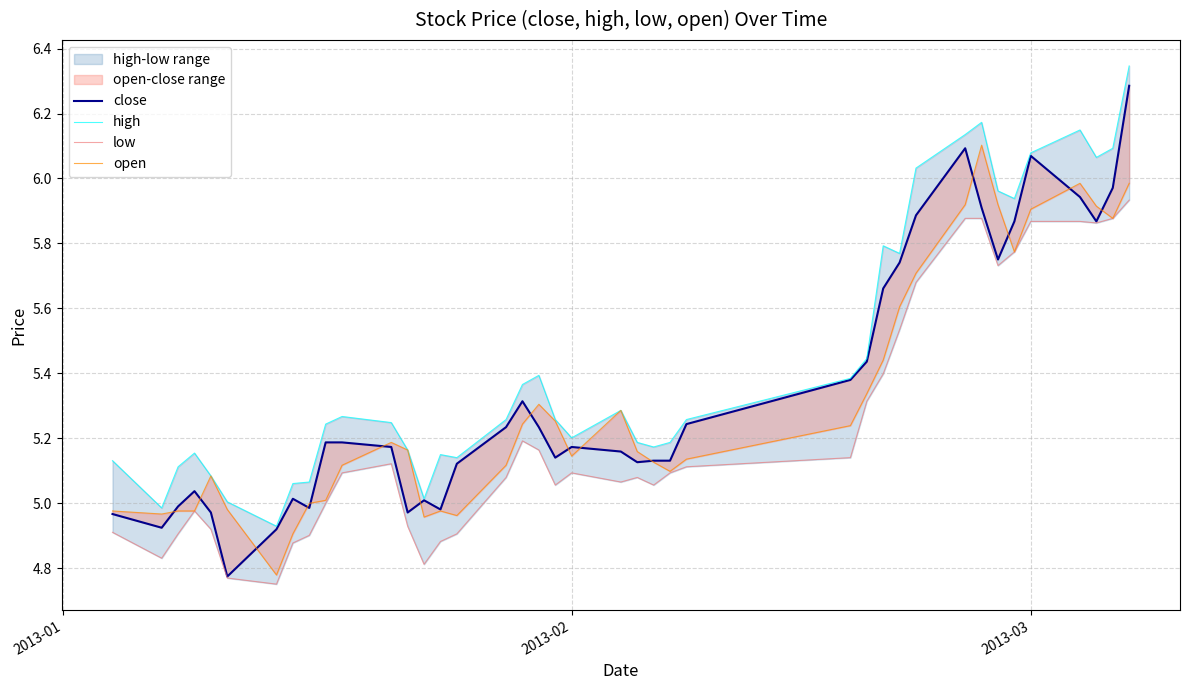

At how many categories does at least one series exceed 6?

8